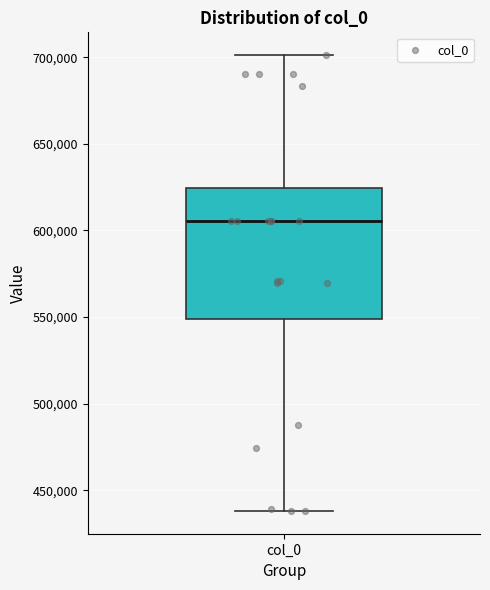

Transcribe this box plot: give where the median line is, the range the box spans, and where the two whiskers end, as read against the y-axis. The values are not printed on the chart, so give them approximately, as read against the axis.

median 605000, box 550000 to 625000, whiskers 440000 to 700000